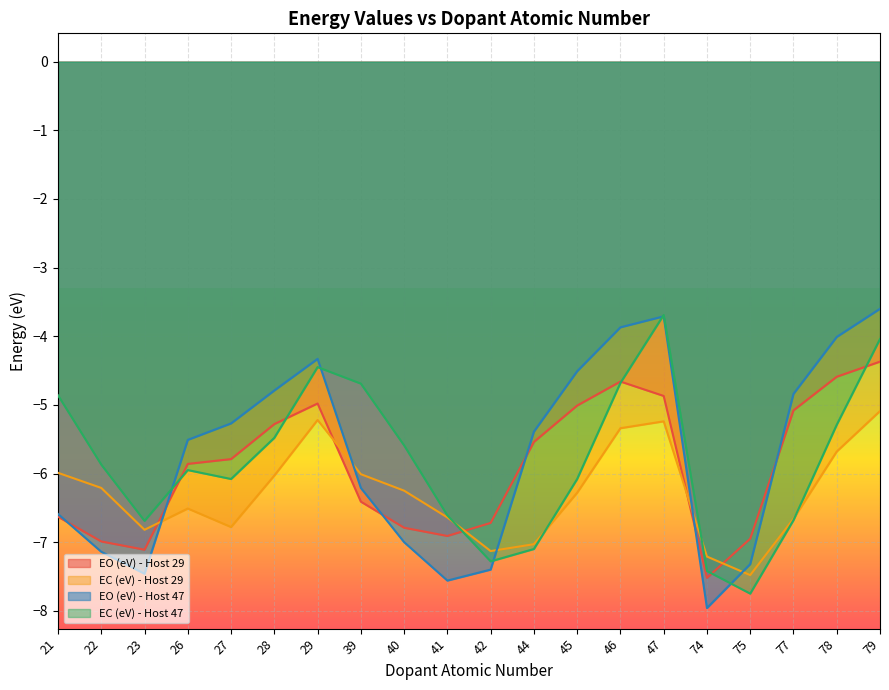

How many lines are shown in the chart?

4